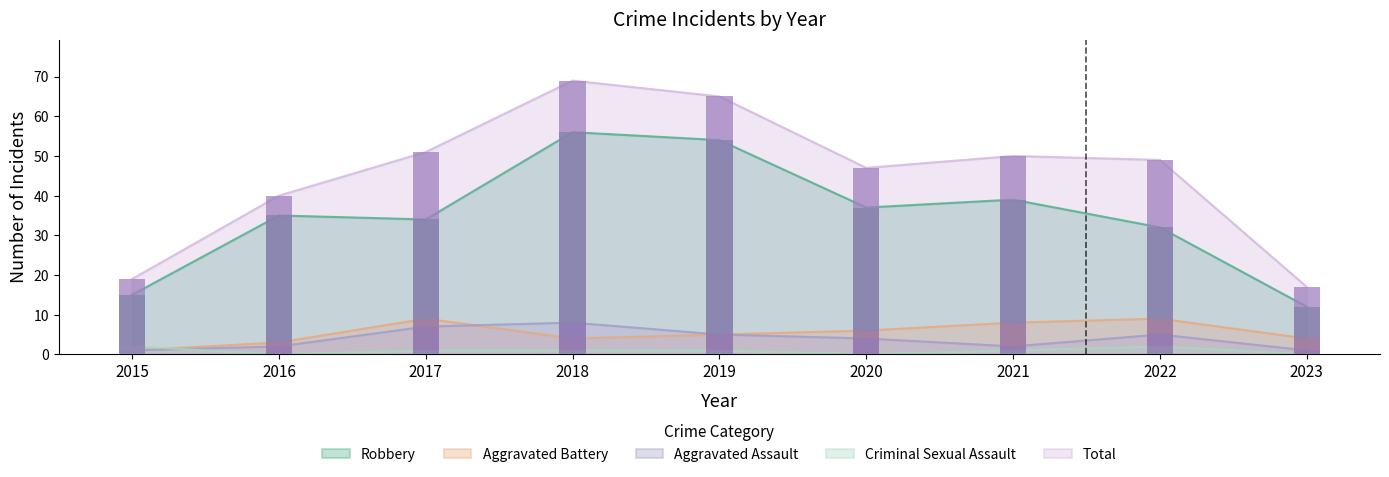

Is it true that Aggravated Assault equals 1 at 2023?

True